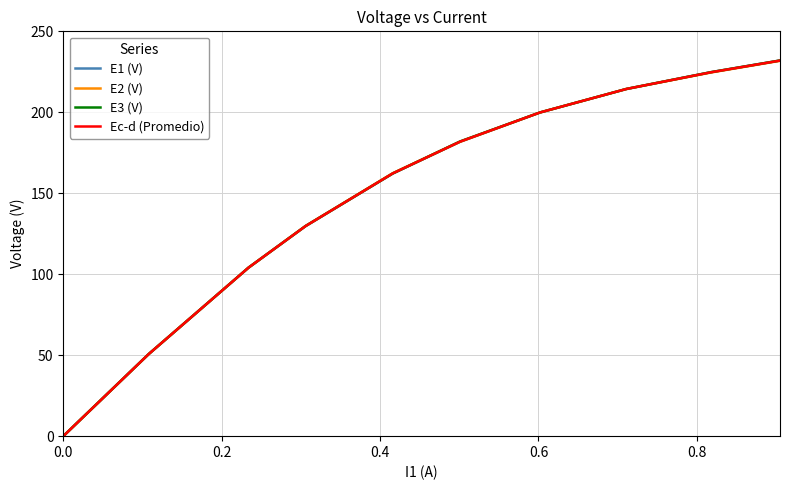

Rank the series by their average value, from highest to lowest.

E3 (V), Ec-d (Promedio), E1 (V), E2 (V)